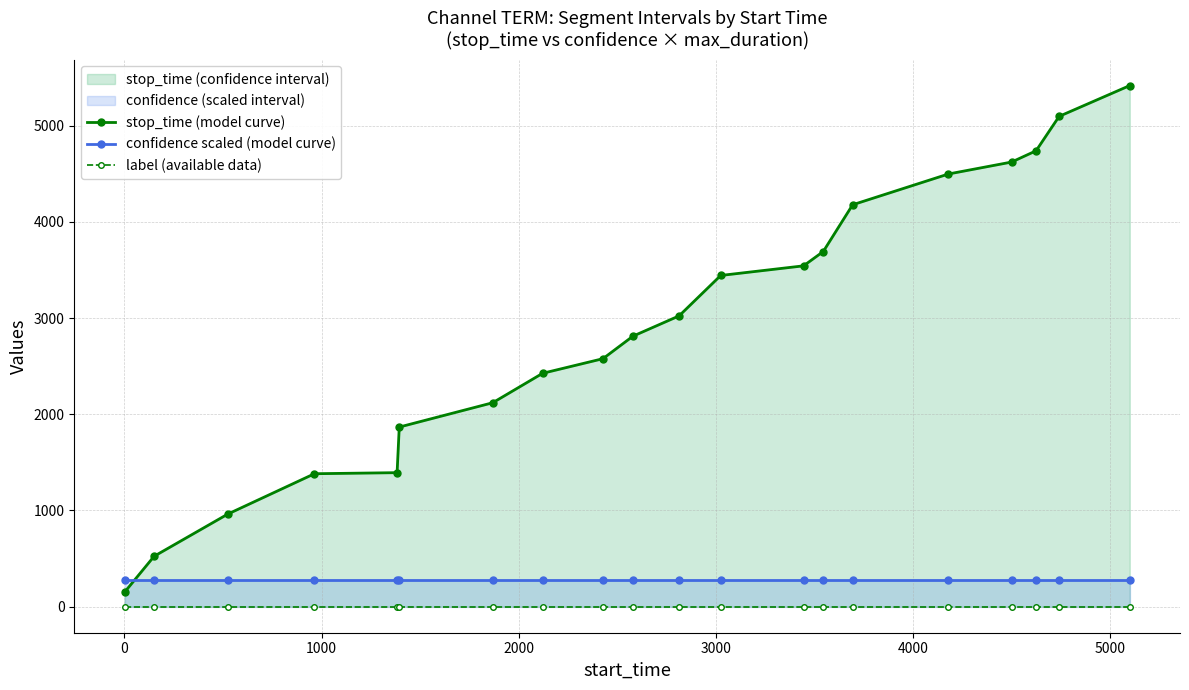

Reading right to left, what are all the values shown in this chart?

stop_time (model curve): 5417.0	5097.0	4739.0	4622.0	4498.0	4178.0	3692.0	3543.0	3443.0	3023.0	2812.0	2578.0	2426.0	2120.0	1867.0	1393.0	1382.0	963.0	524.0	150.0
confidence scaled (model curve): 282.0	282.0	282.0	282.0	282.0	282.0	282.0	282.0	282.0	282.0	282.0	282.0	282.0	282.0	282.0	282.0	282.0	282.0	282.0	282.0
label (available data): 0.0	0.0	0.0	0.0	0.0	0.0	0.0	0.0	0.0	0.0	0.0	0.0	0.0	0.0	0.0	0.0	0.0	0.0	0.0	0.0